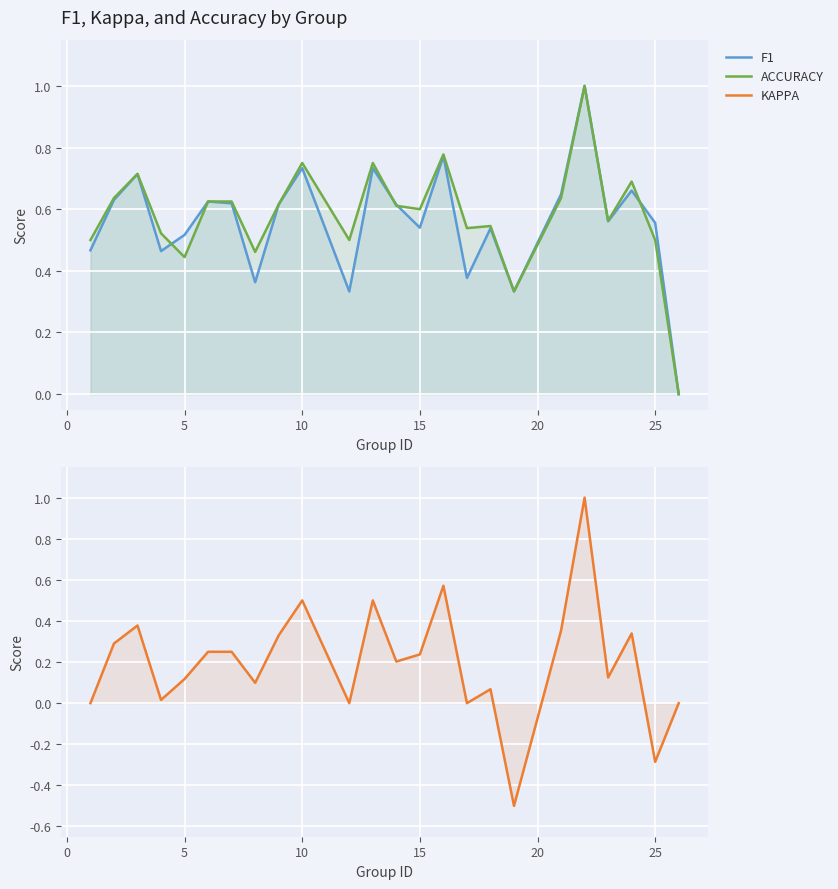

True or false: KAPPA has more than 2 interior local peaks.

True